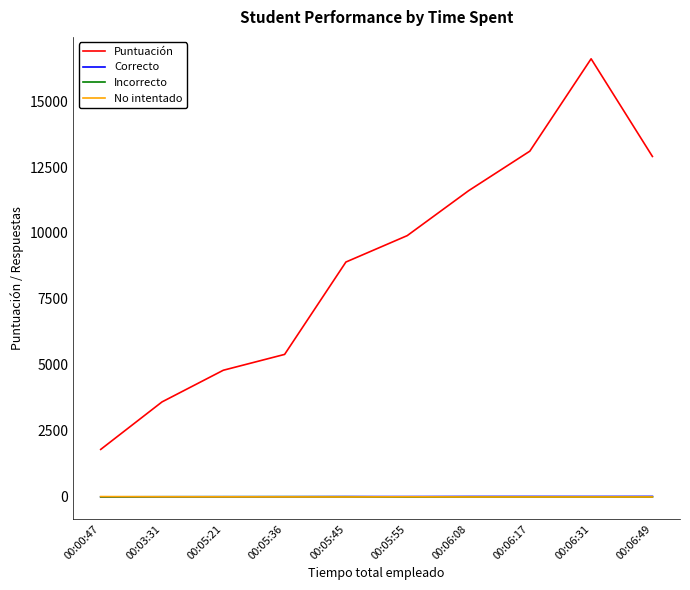

What is the total value across all series at 00:05:21?

4820